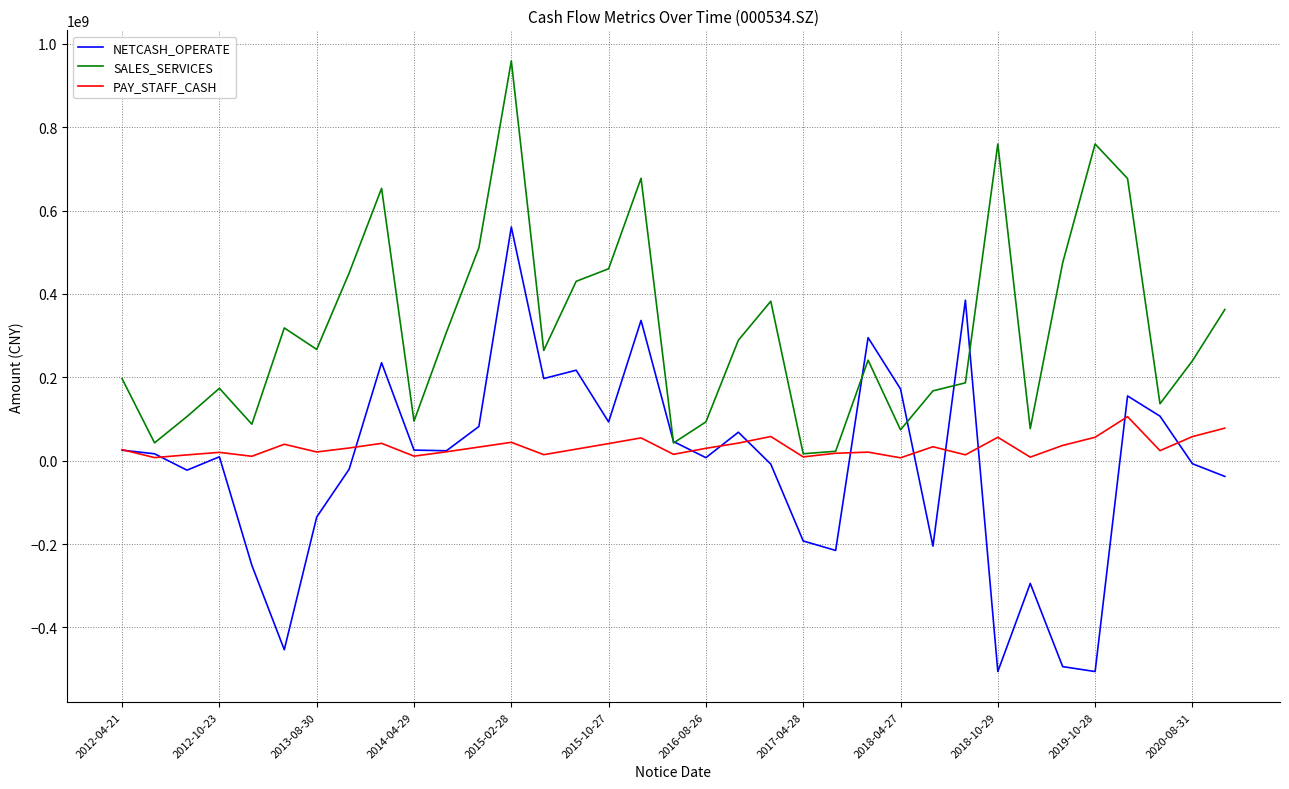

How many values in the SALES_SERVICES series are below 264480238?

17